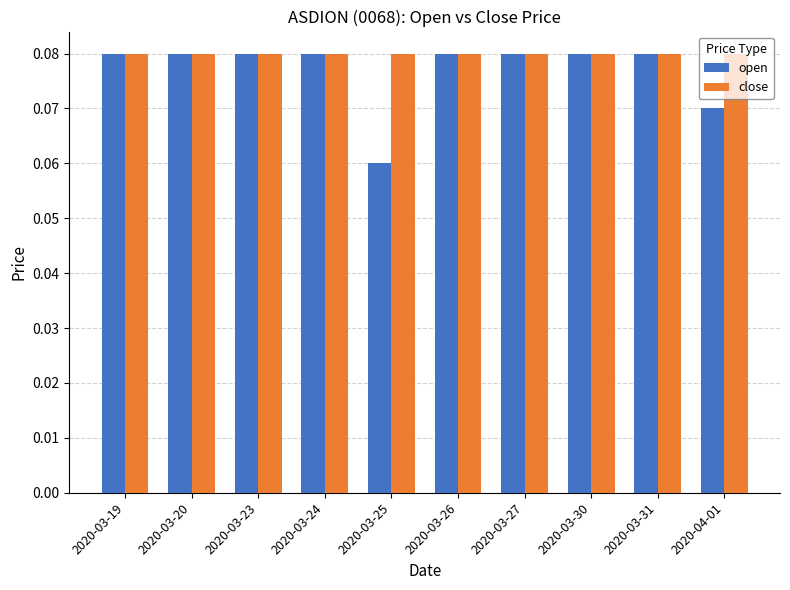

What is the sum of all close values?

0.8